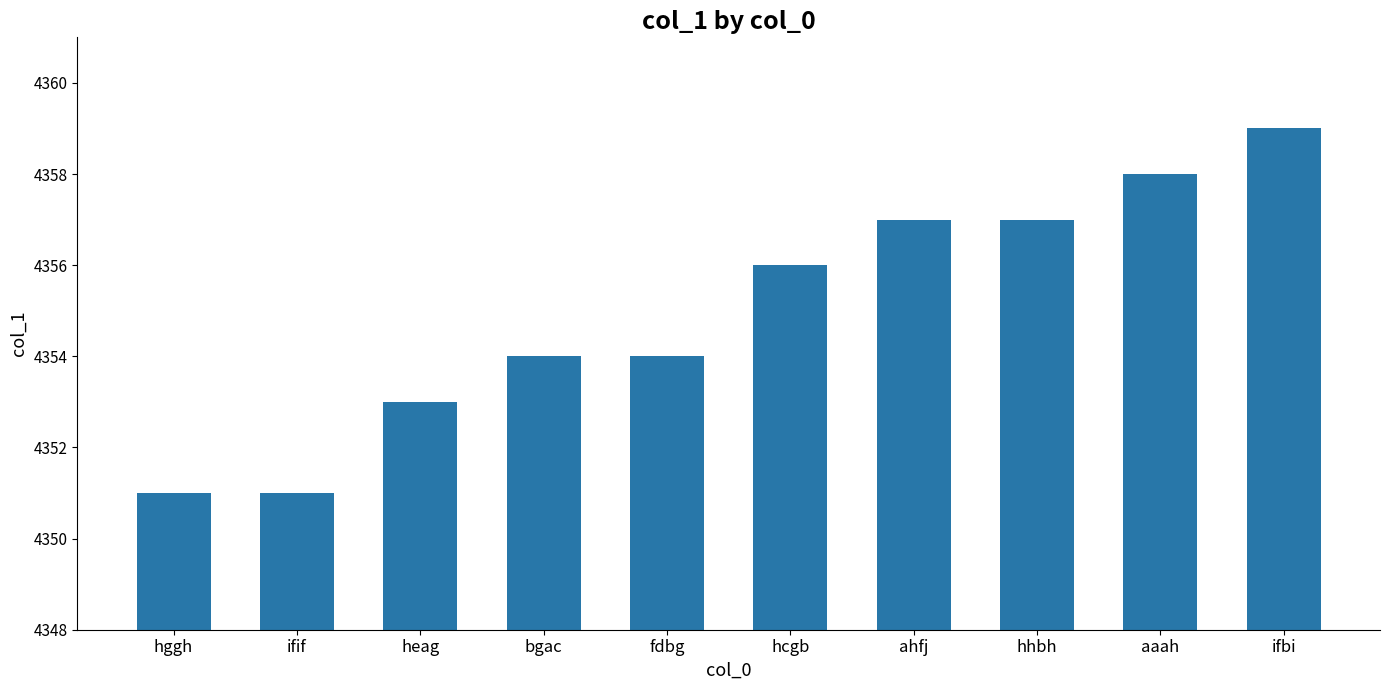

What is the minimum value shown in the chart?

4351